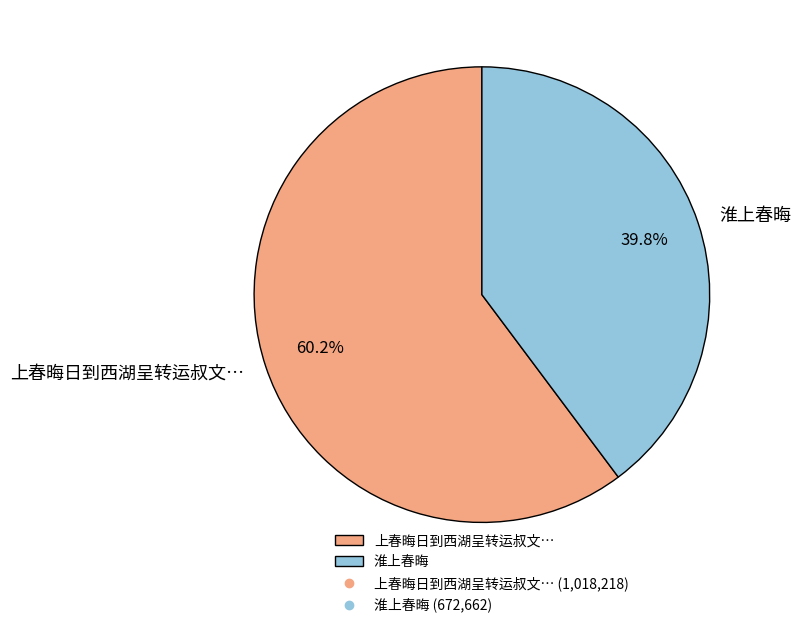

Which slice is the largest?

上春晦日到西湖呈转运叔文…